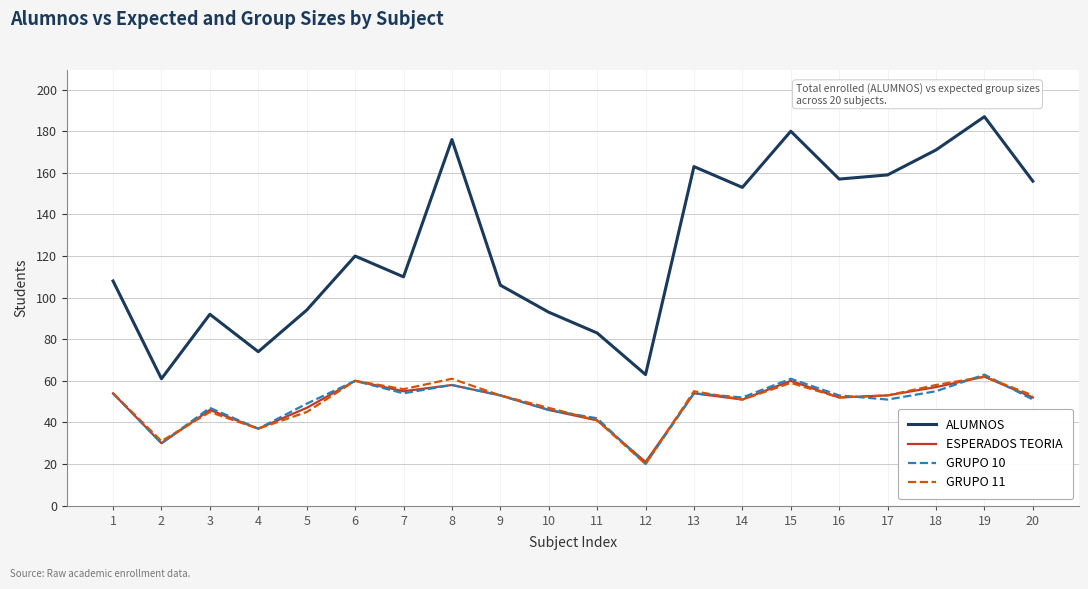

True or false: ALUMNOS and ESPERADOS TEORIA intersect in this chart.

False